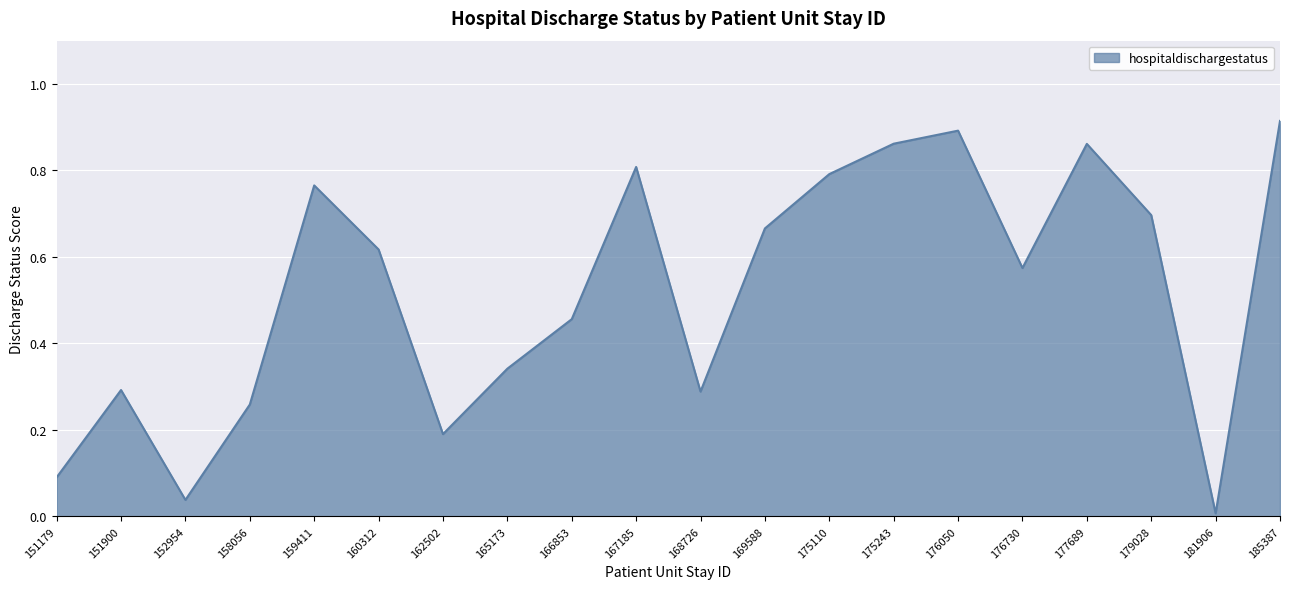

What is the change in value from 152954 to 176050?

+0.9